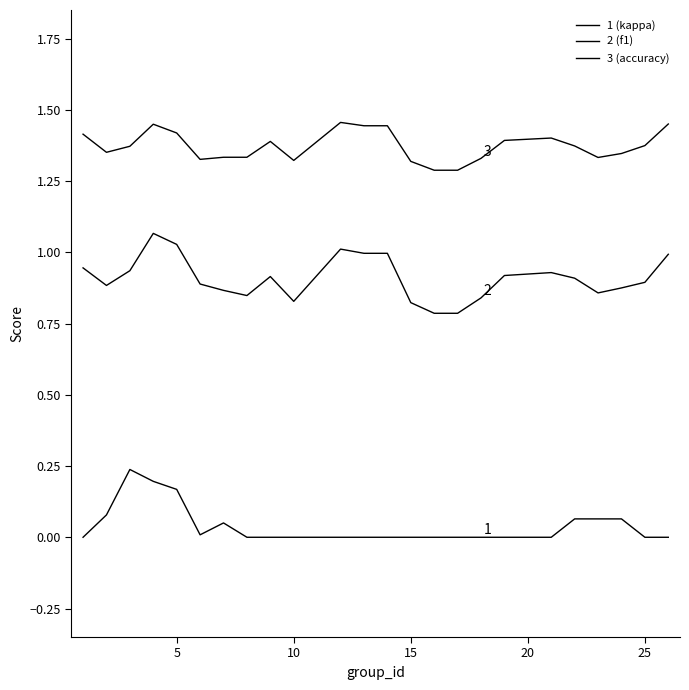

True or false: 3 (accuracy) has more than 2 points higher than both neighbors.

True